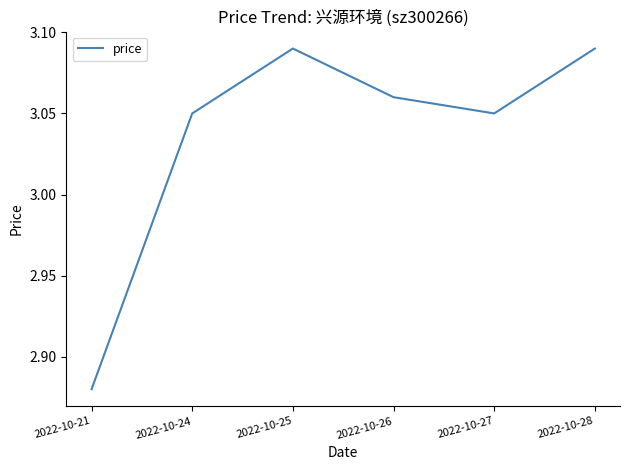

Which category has the lowest value across all series?

2022-10-21